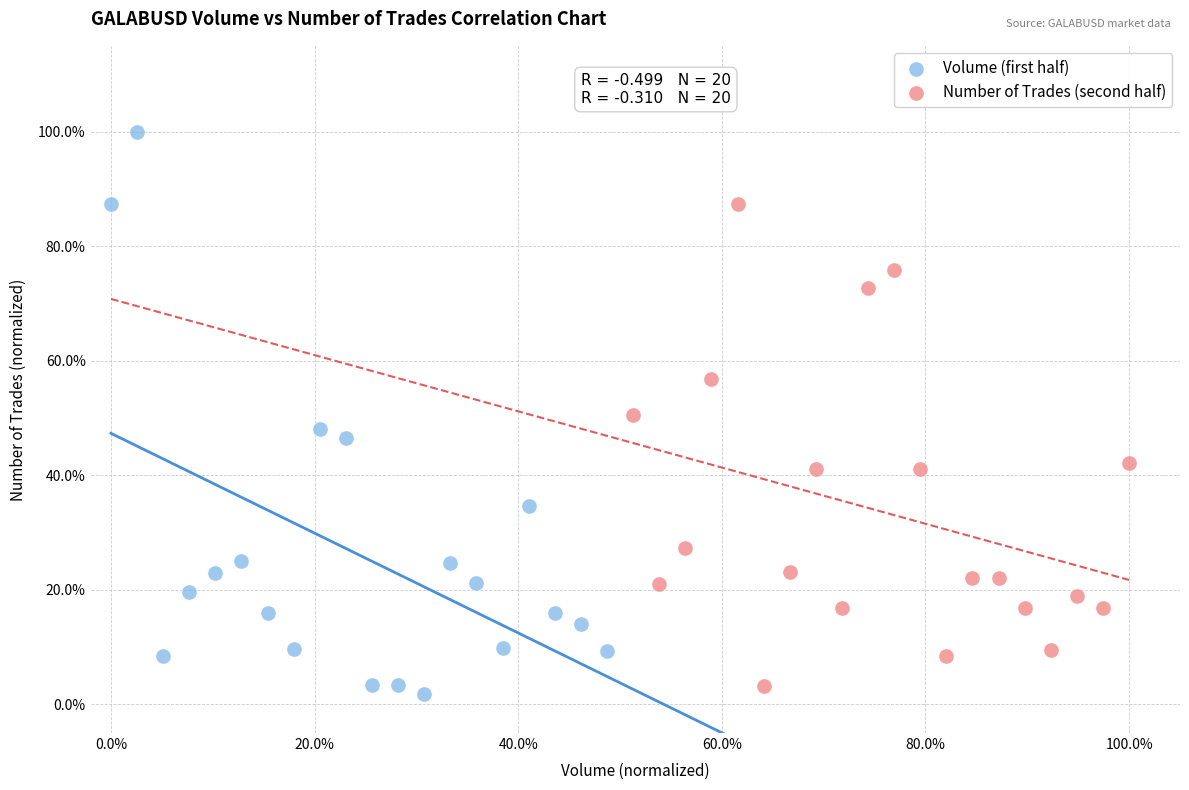

Which series has the largest Y range (max minus min)?

Volume (first half)